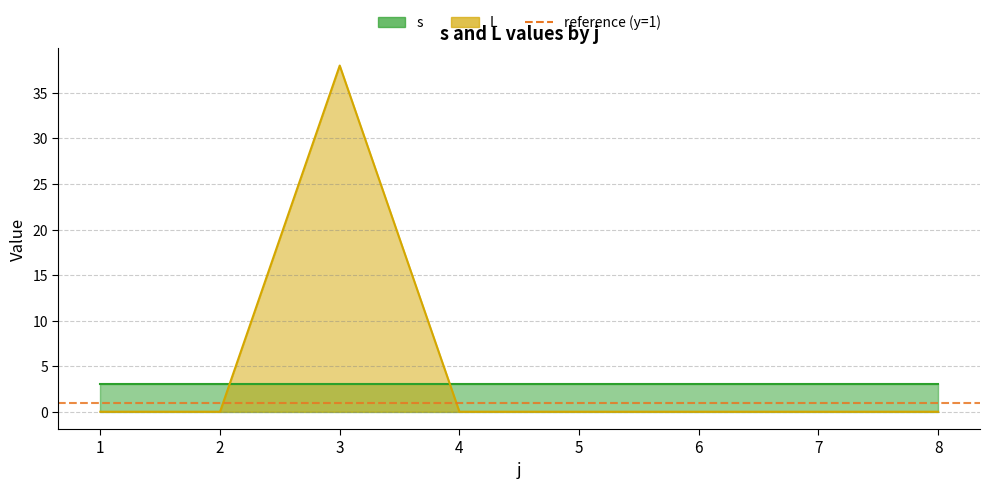

Does the chart have visible grid lines?

Yes